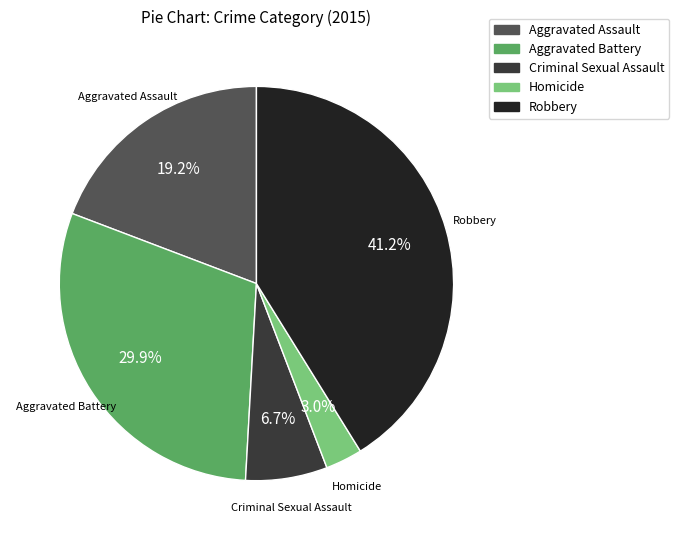

Is Aggravated Battery the majority of the pie?

No